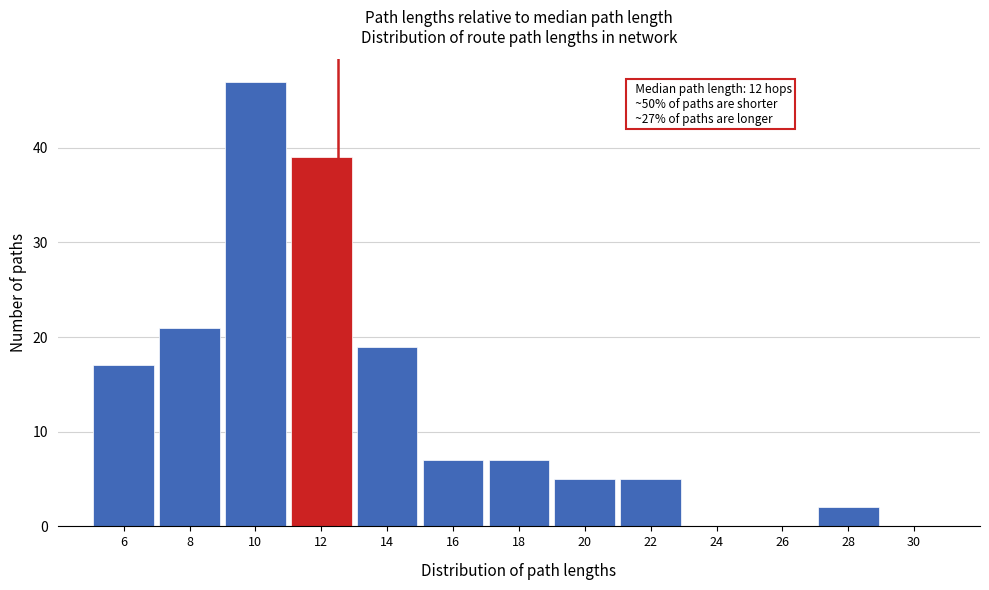

Reading left to right, what are all the values shown in this chart?

6=17	8=21	10=47	12=39	14=19	16=7	18=7	20=5	22=5	24=0	26=0	28=2	30=0